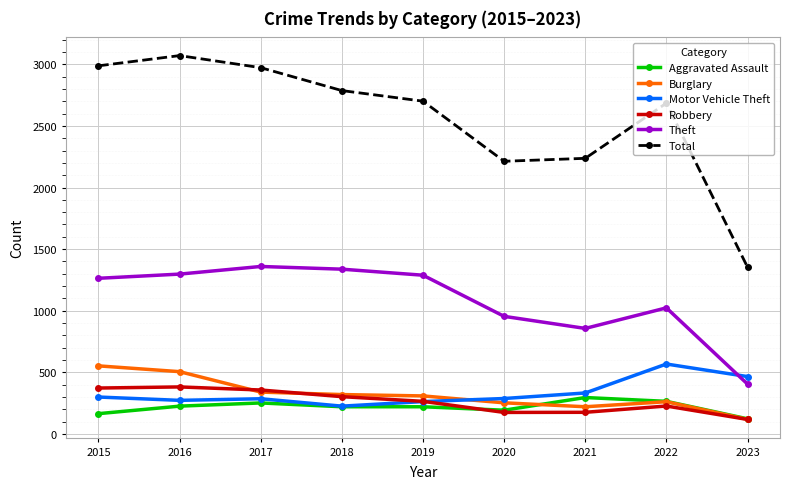

True or false: Total and Robbery intersect in this chart.

False